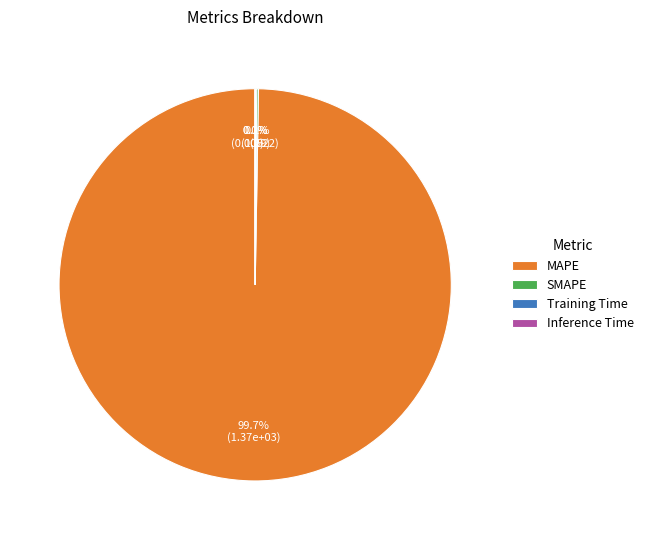

Which slice is the largest?

MAPE